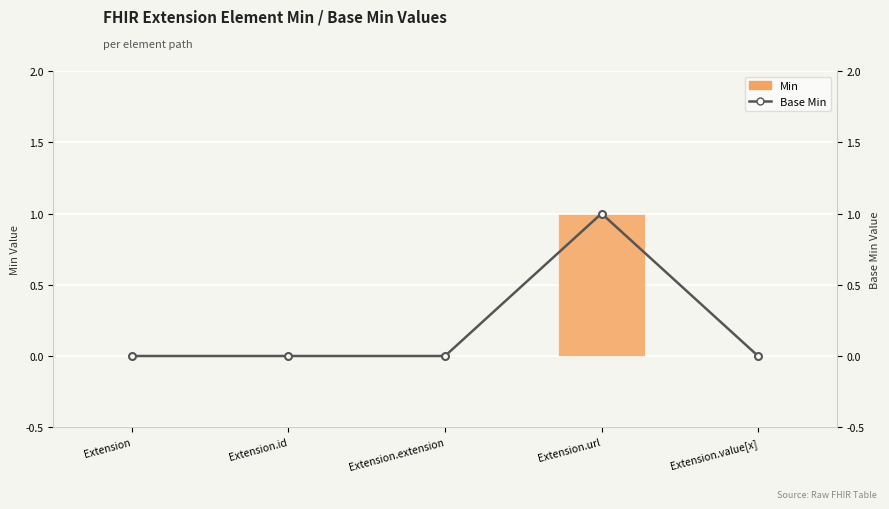

Rank the series at Extension.extension from lowest to highest value.

Min, Base Min